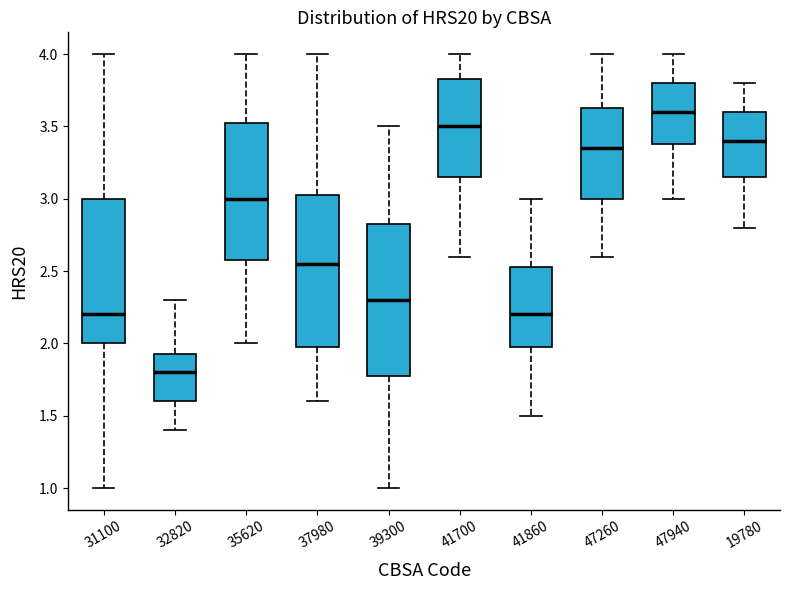

Where is the upper edge of the box at x = 35620 on the y-axis? The values are not printed on the chart, so give them approximately, as read against the axis.

3.55